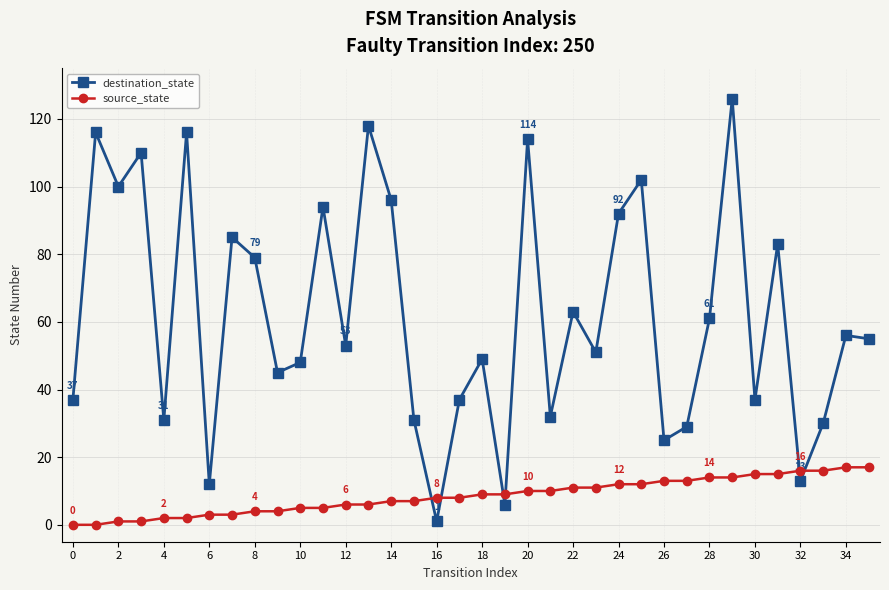

After their last crossing, which series has the higher values: source_state or destination_state?

destination_state